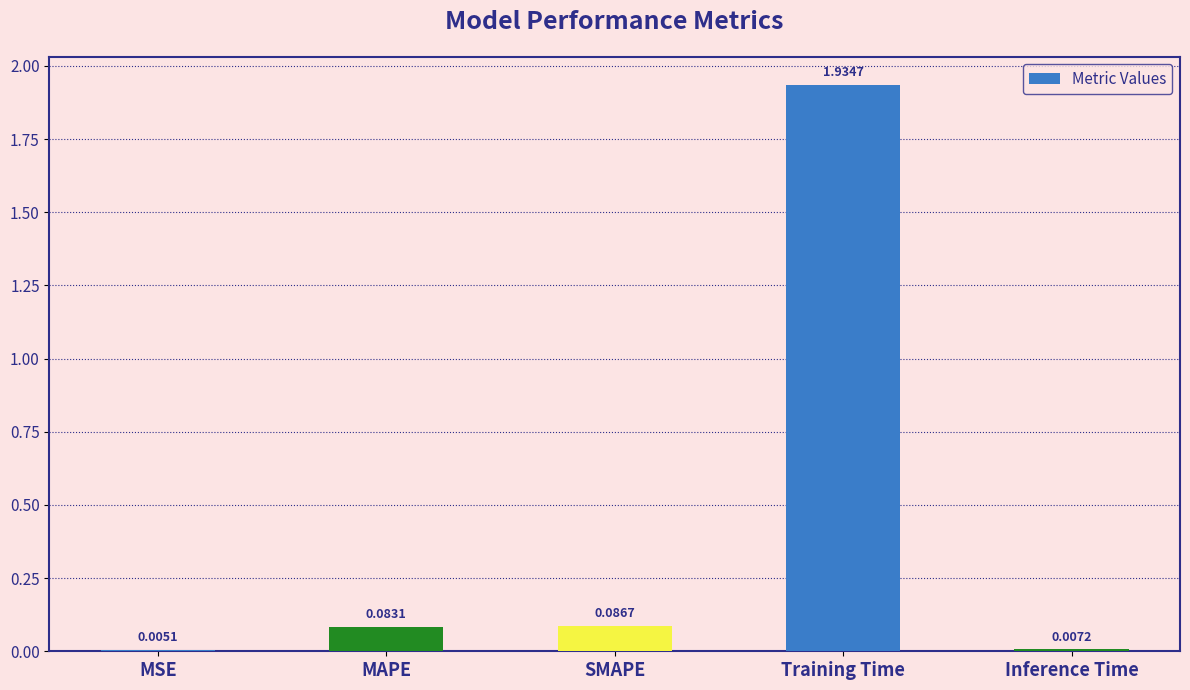

What is the sum of all values?

2.1